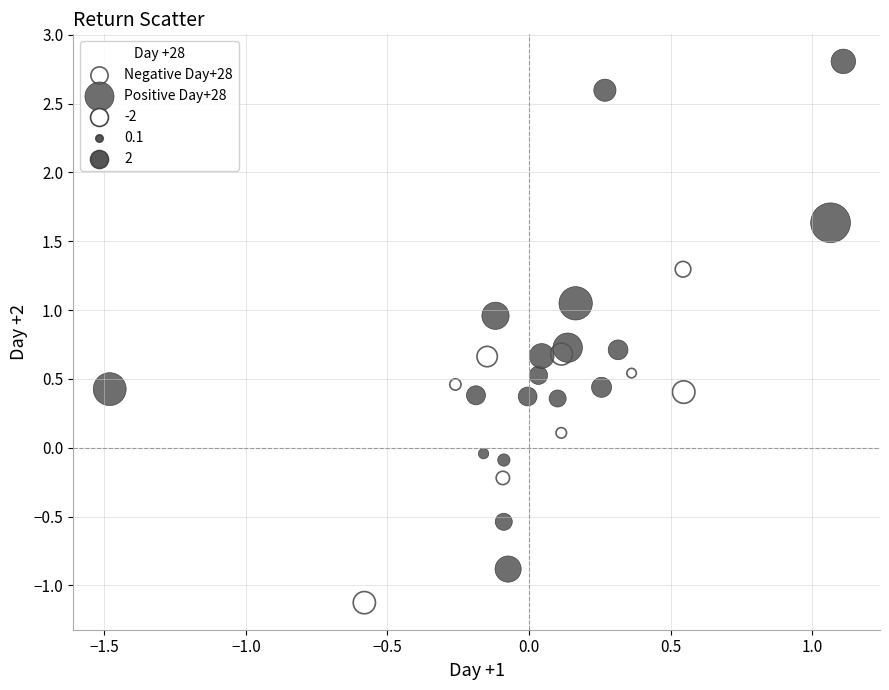

Which series reaches the minimum Y coordinate?

Negative Day+28